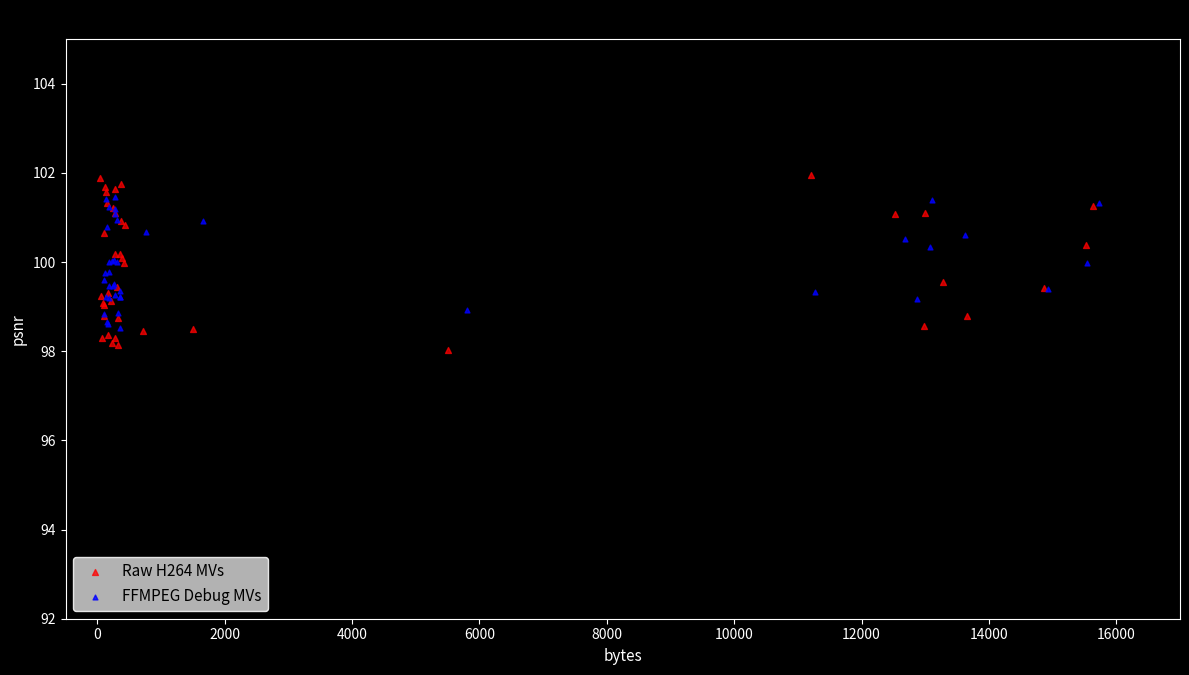

Which series has the widest spread of Y values?

Raw H264 MVs